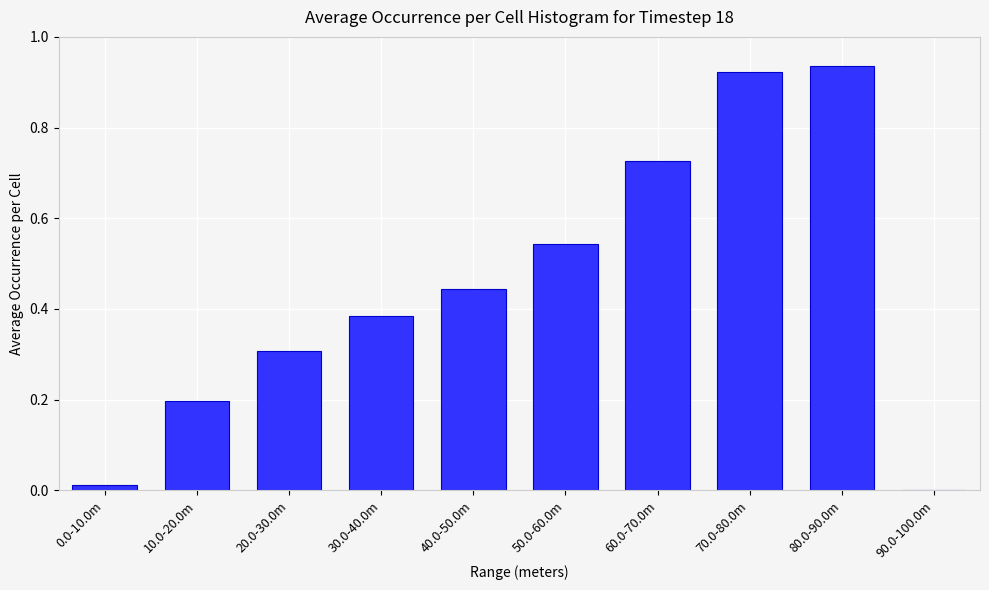

Which has a higher value, 10.0-20.0m or 80.0-90.0m?

80.0-90.0m